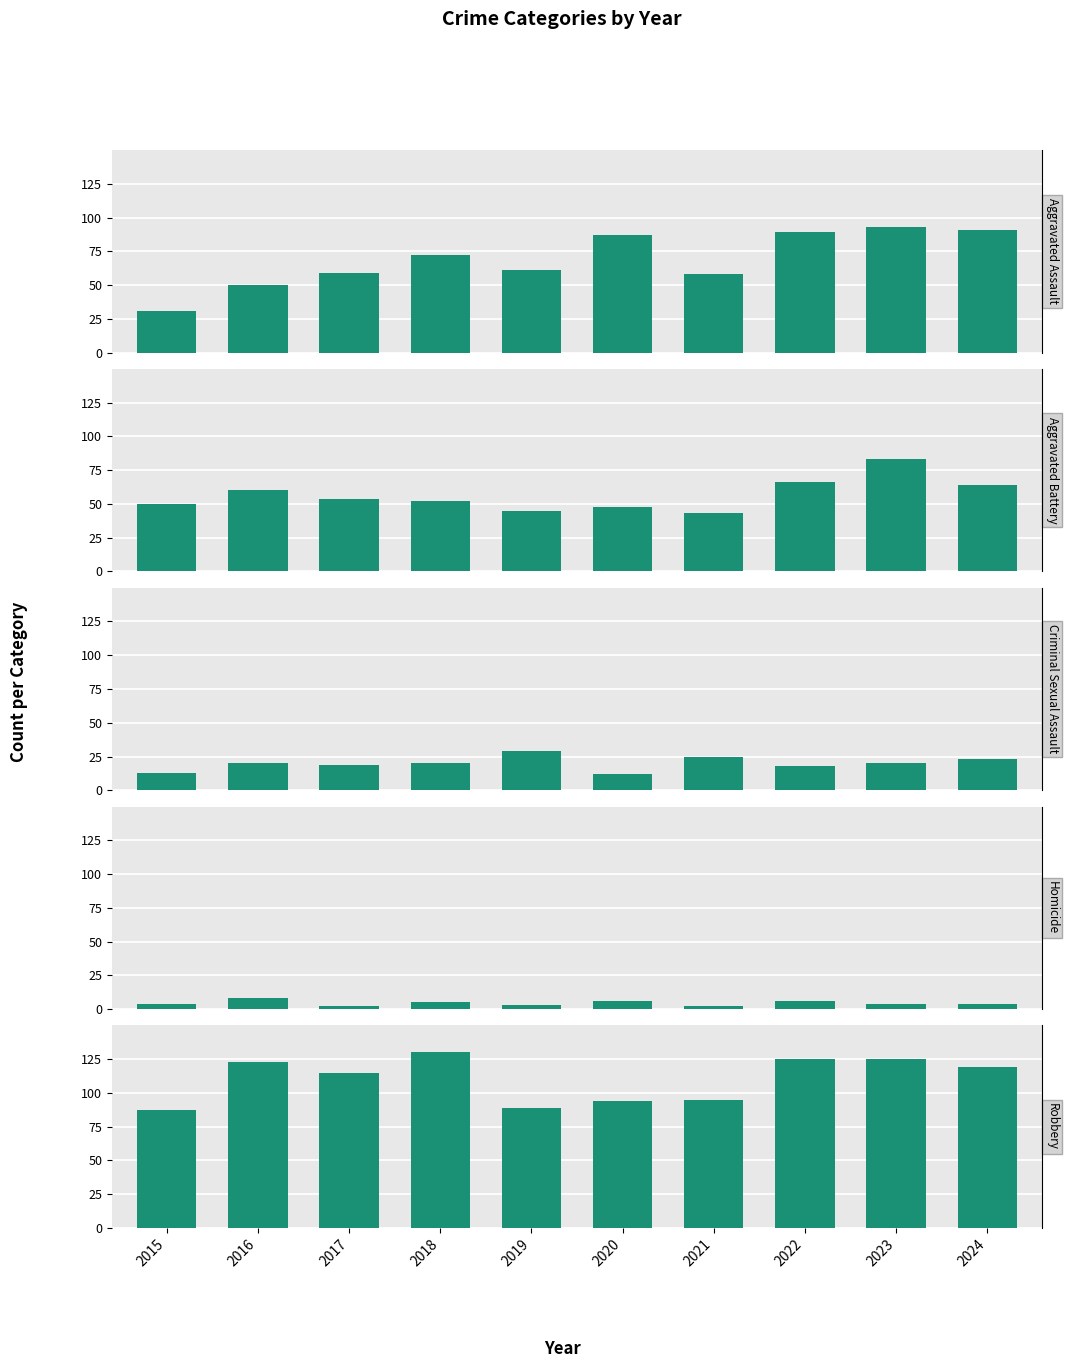

Between 2020 and 2021, which is larger?

2020